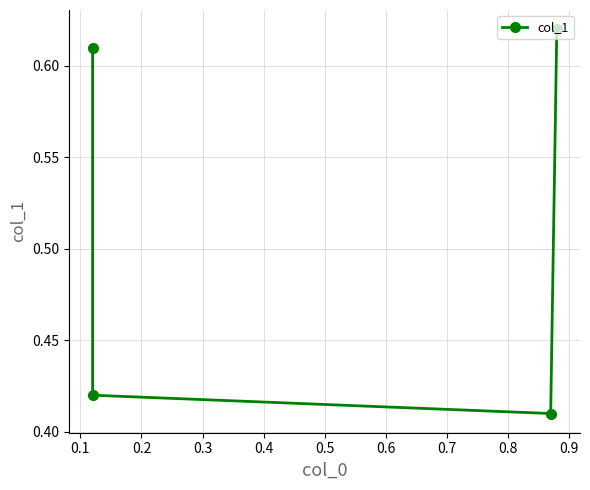

How many lines are shown in the chart?

1